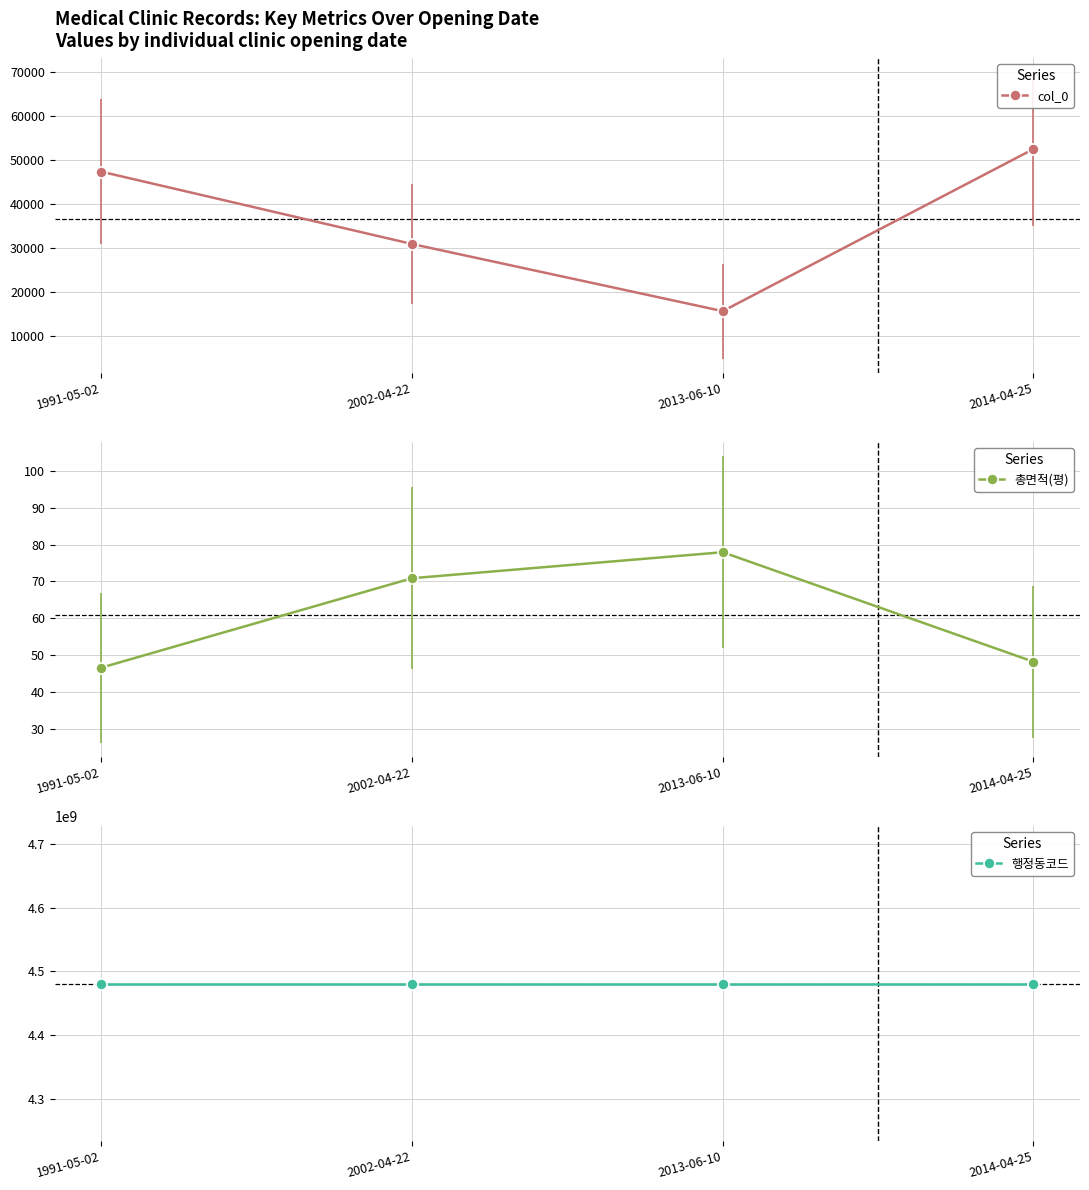

What is the value of the 총면적(평) point at the 3rd from the left?

77.9